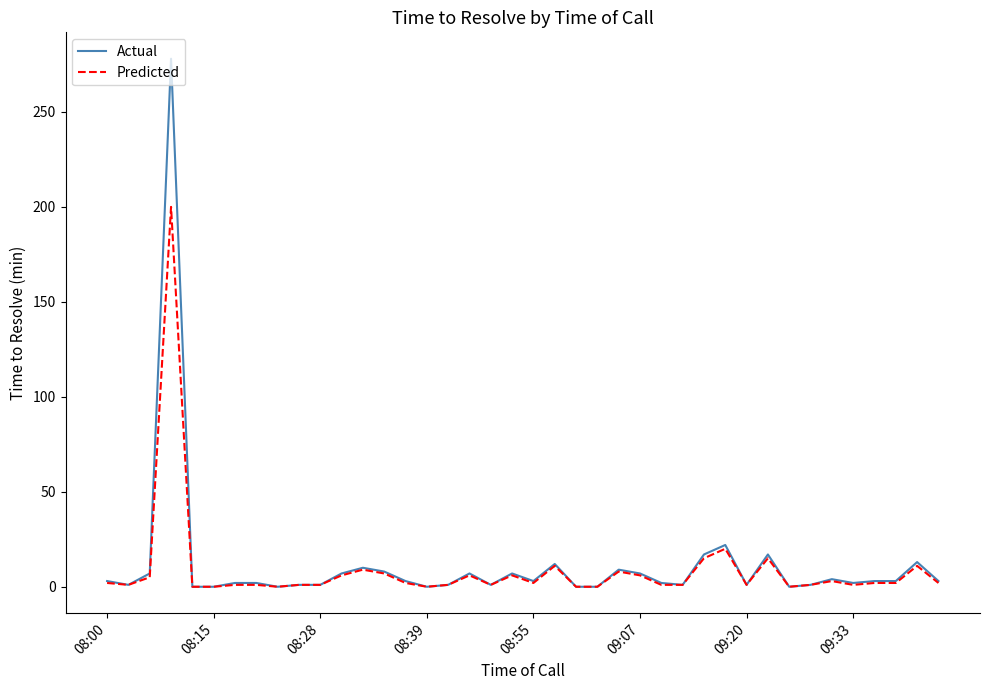

What are all the series names shown in the legend?

Actual, Predicted